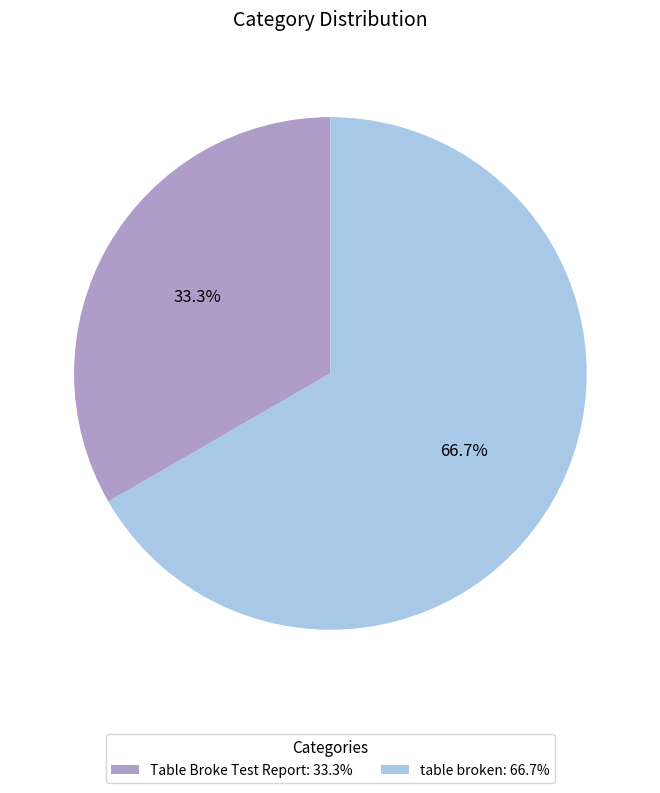

How many segments does this pie chart have?

2